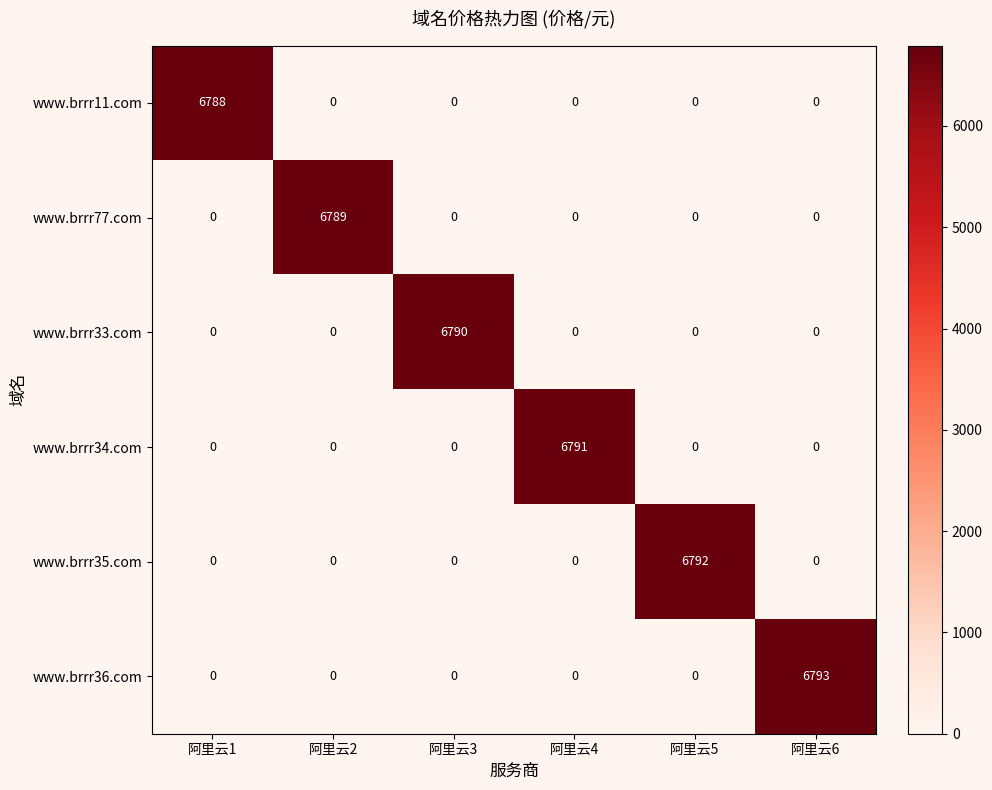

Which series has the largest range (max minus min)?

www.brrr36.com